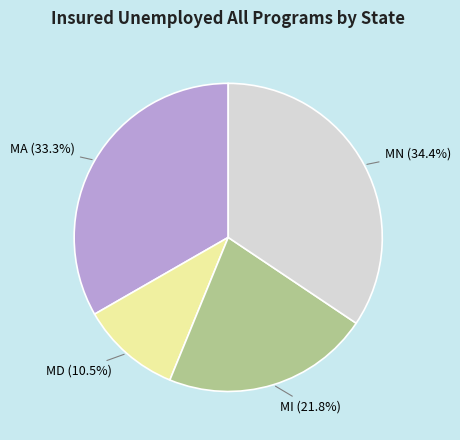

Count the number of slices in the pie.

4